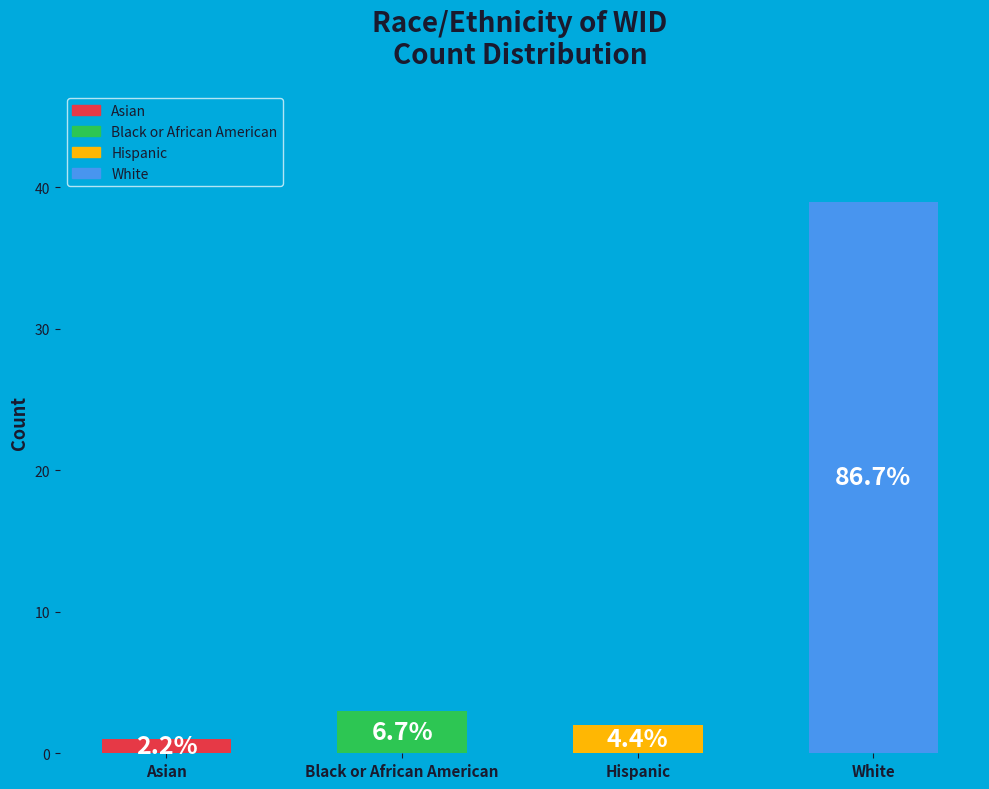

Does the chart contain any negative values?

No